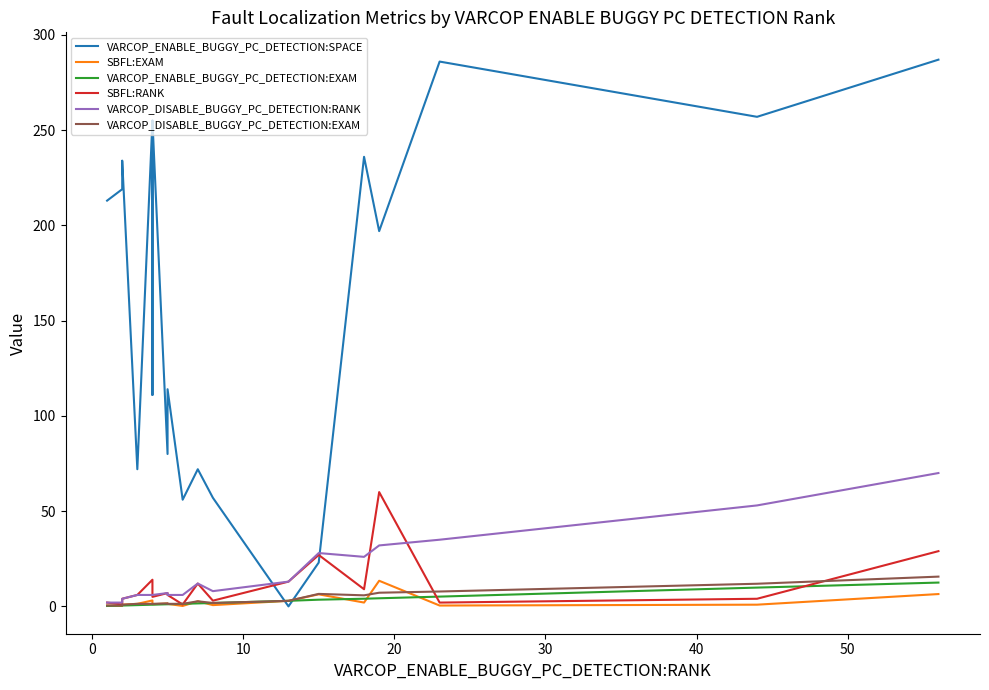

True or false: VARCOP_DISABLE_BUGGY_PC_DETECTION:RANK has a value of 0.9 at 0.

False